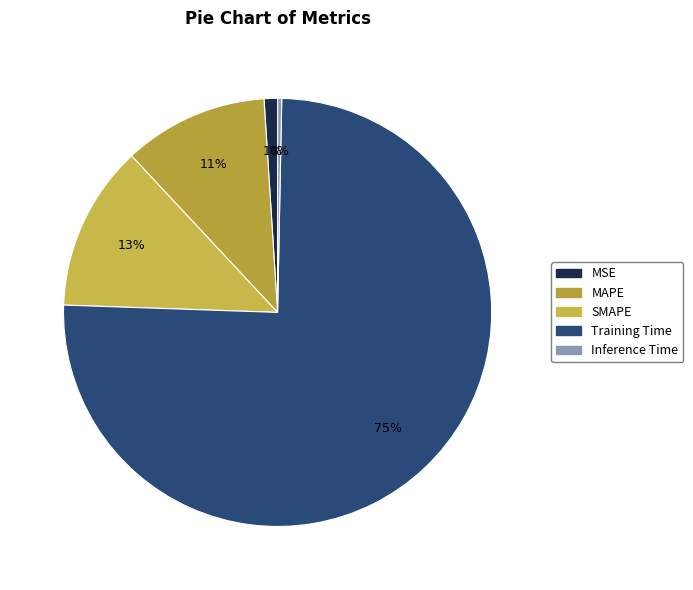

What is the largest slice in the pie chart?

Training Time